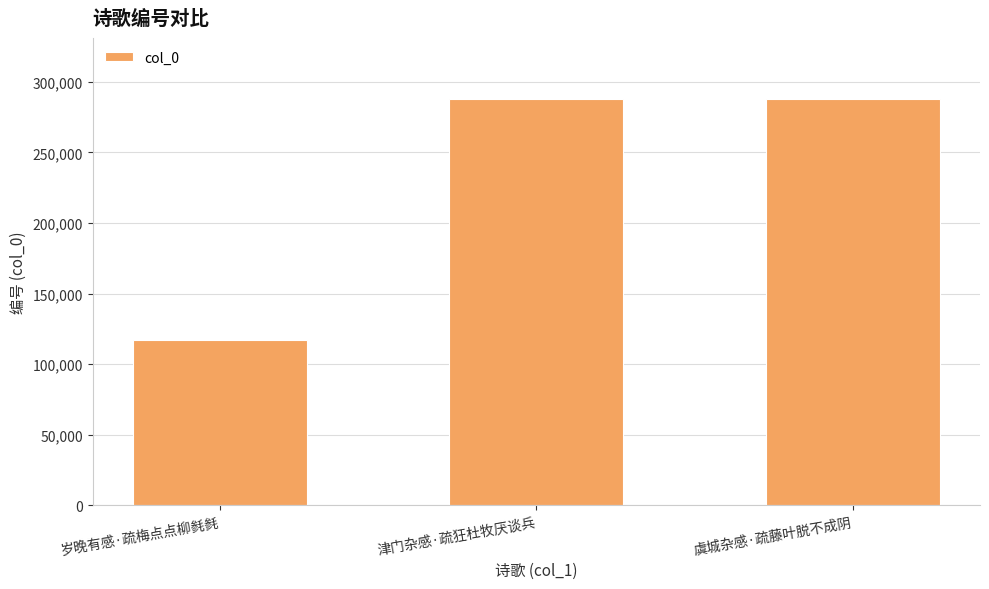

What is the change in value from 津门杂感·疏狂杜牧厌谈兵 to 虞城杂感·疏藤叶脱不成阴?

+13